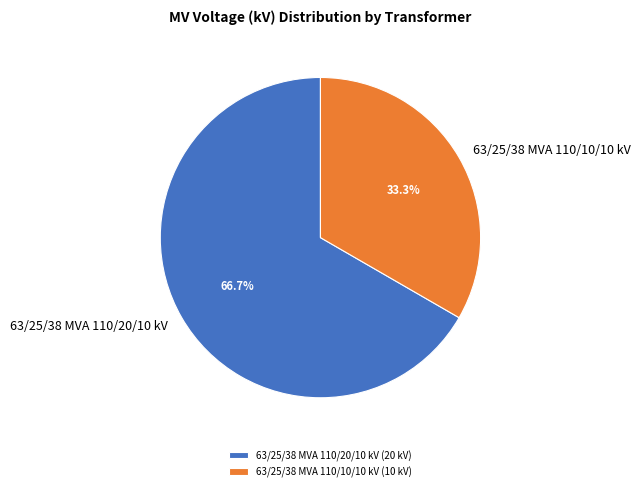

Count the number of slices in the pie.

2